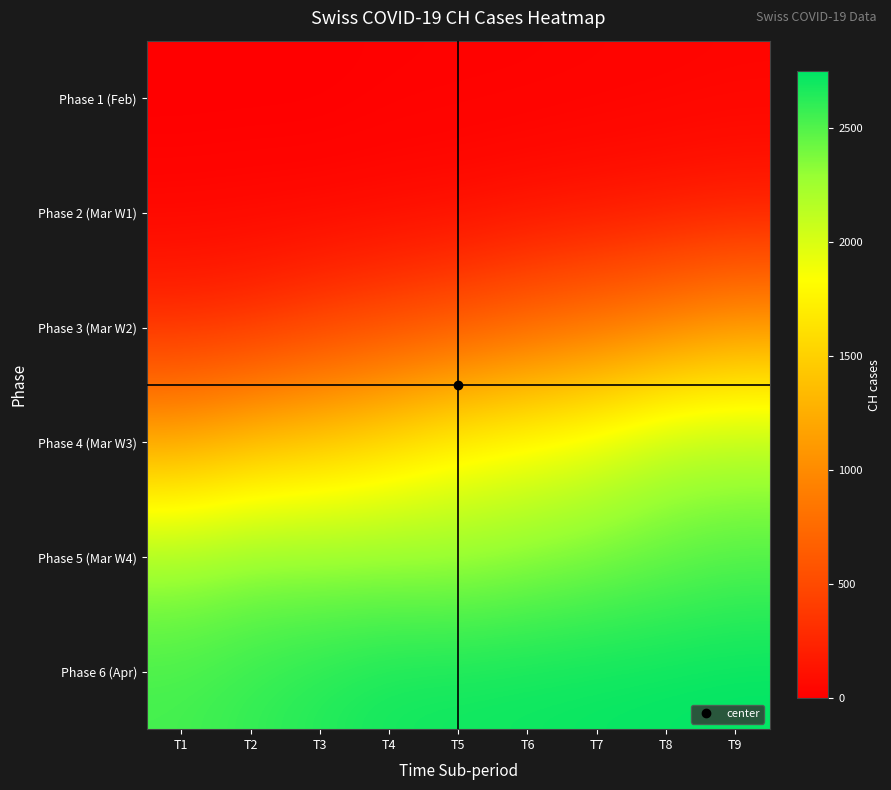

At which category is the sum across all series the highest?

T9